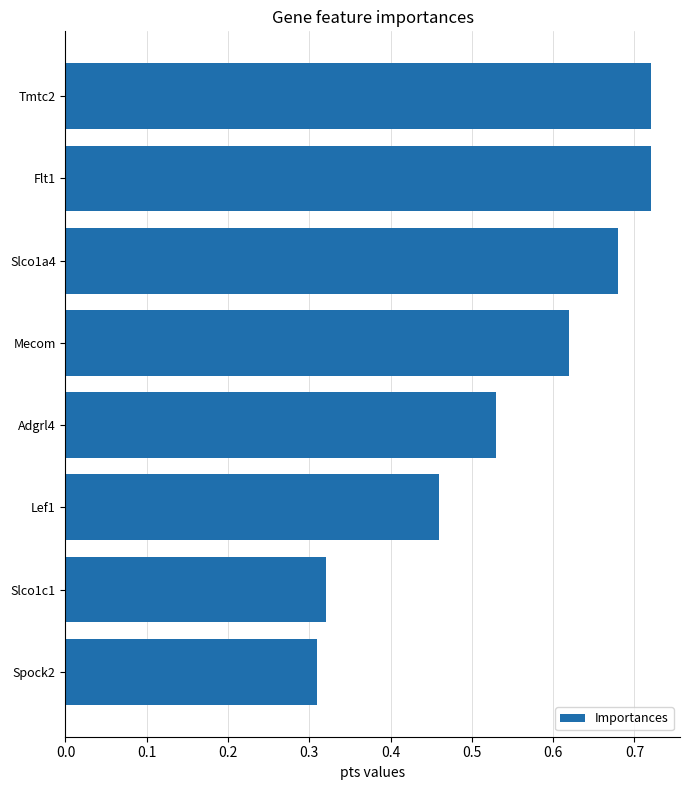

At which label is the value closest to 0?

Spock2